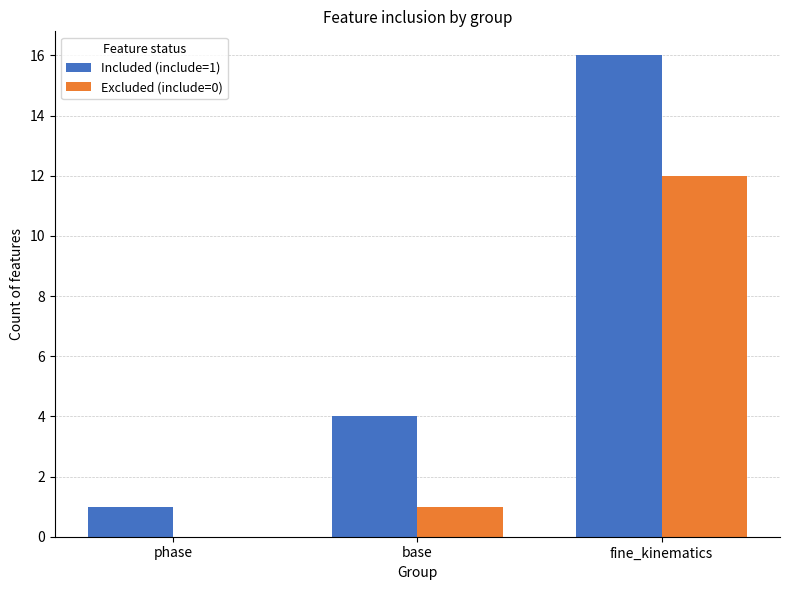

Is the value of Excluded (include=0) at base greater than the value of Included (include=1) at fine_kinematics?

No